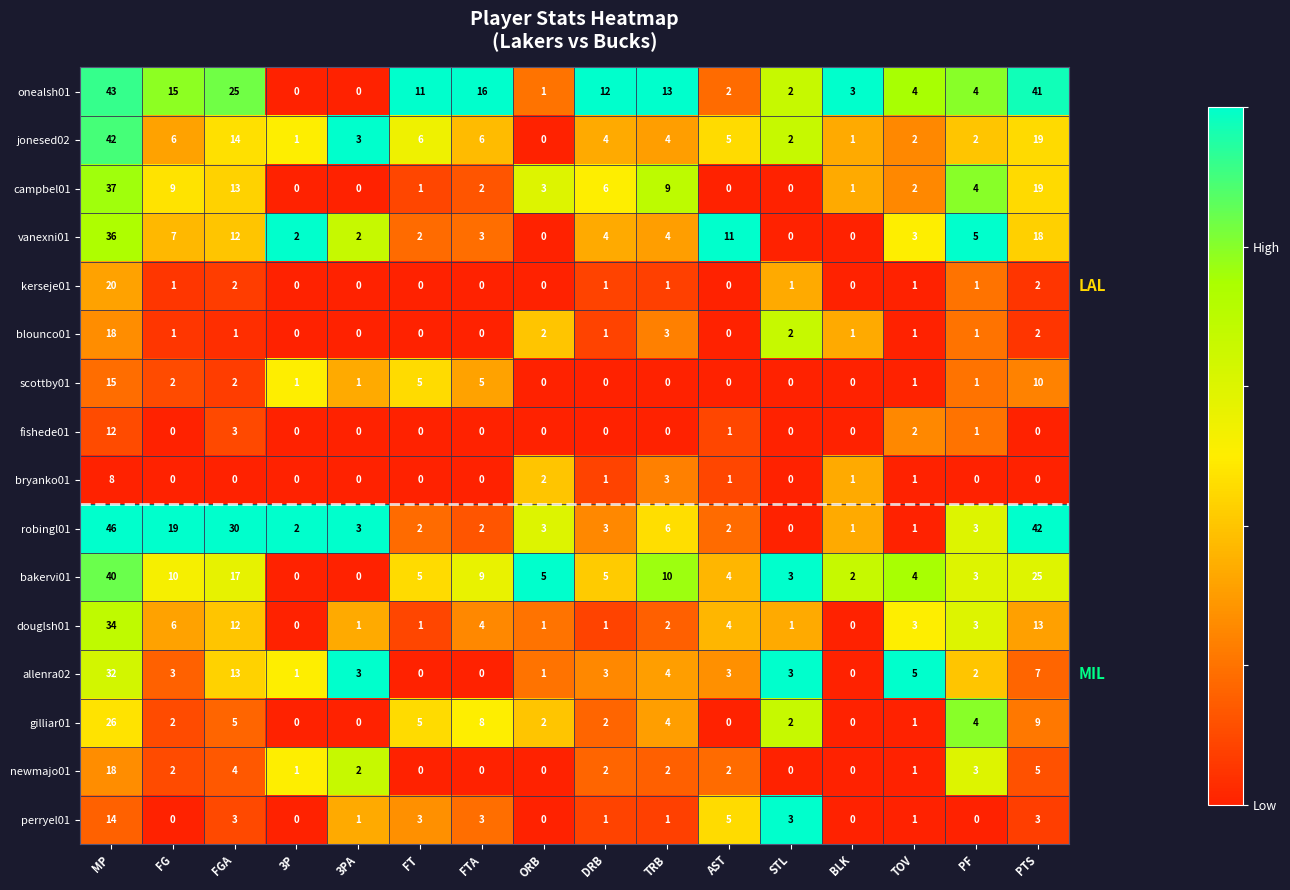

What is the difference between the second highest and minimum values in the douglsh01 series?

13